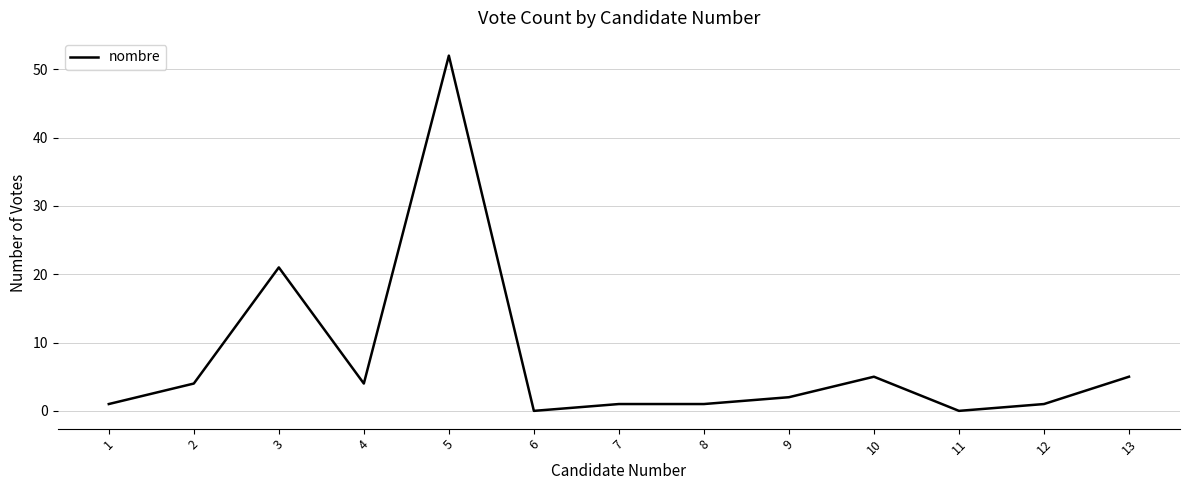

The chart shows a value of 21 at 3. True or false?

True